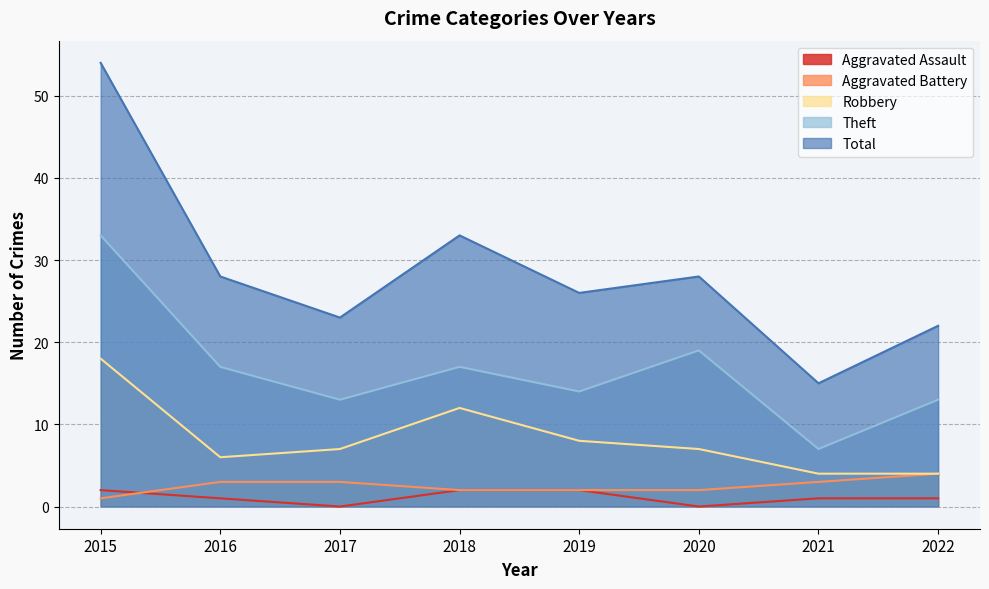

Where is the first local minimum for Aggravated Assault?

2017